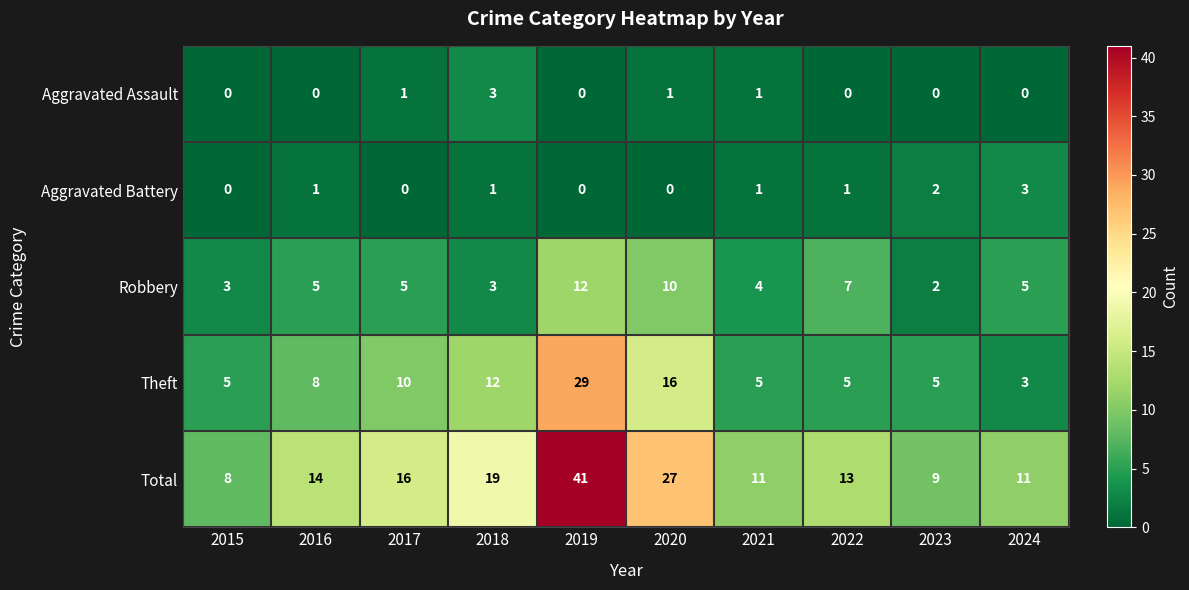

The value of Aggravated Assault at 2023 is 0. True or false?

True